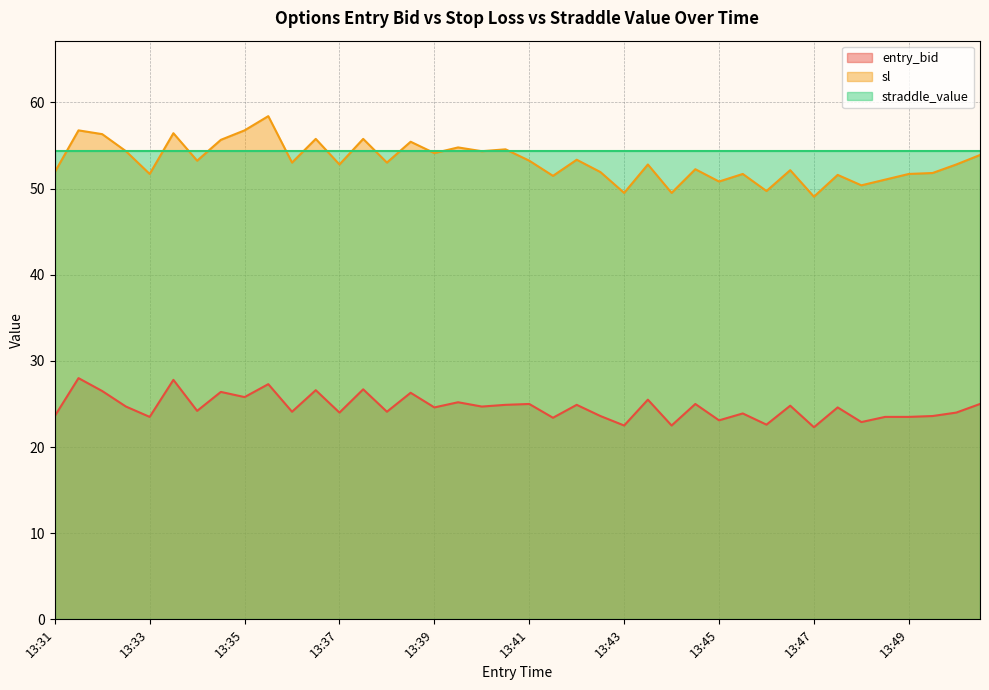

What is the greatest value displayed?

58.4